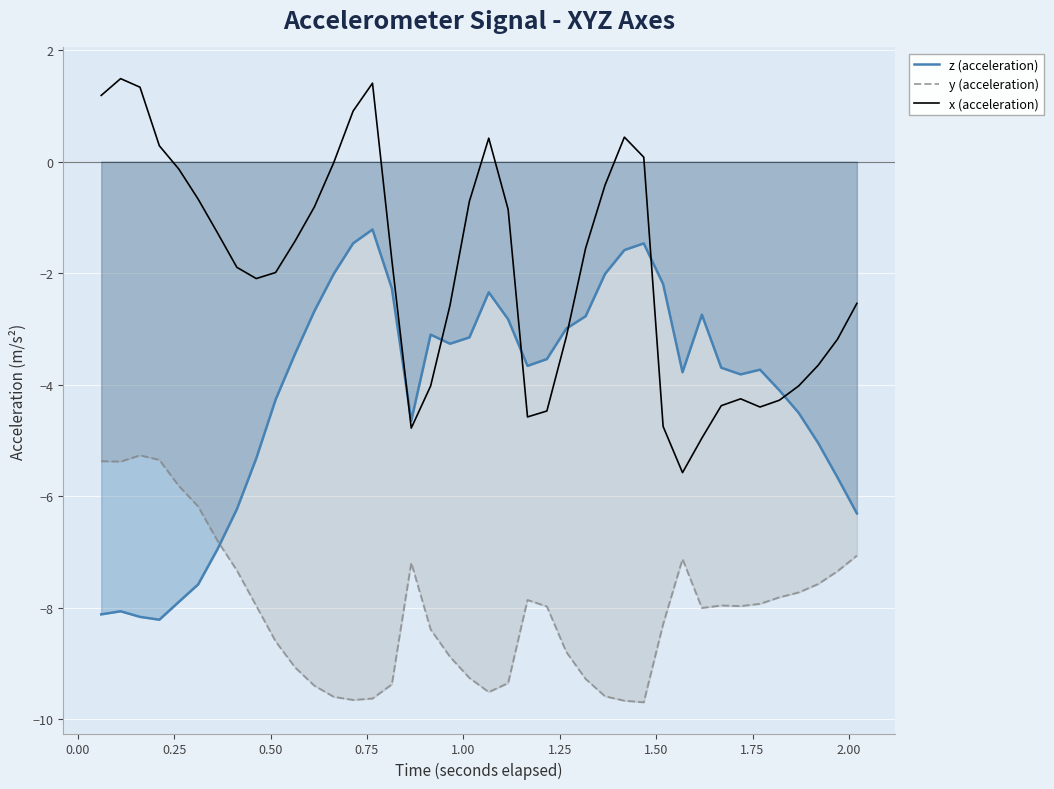

Which series has the largest total across all categories?

x (acceleration)